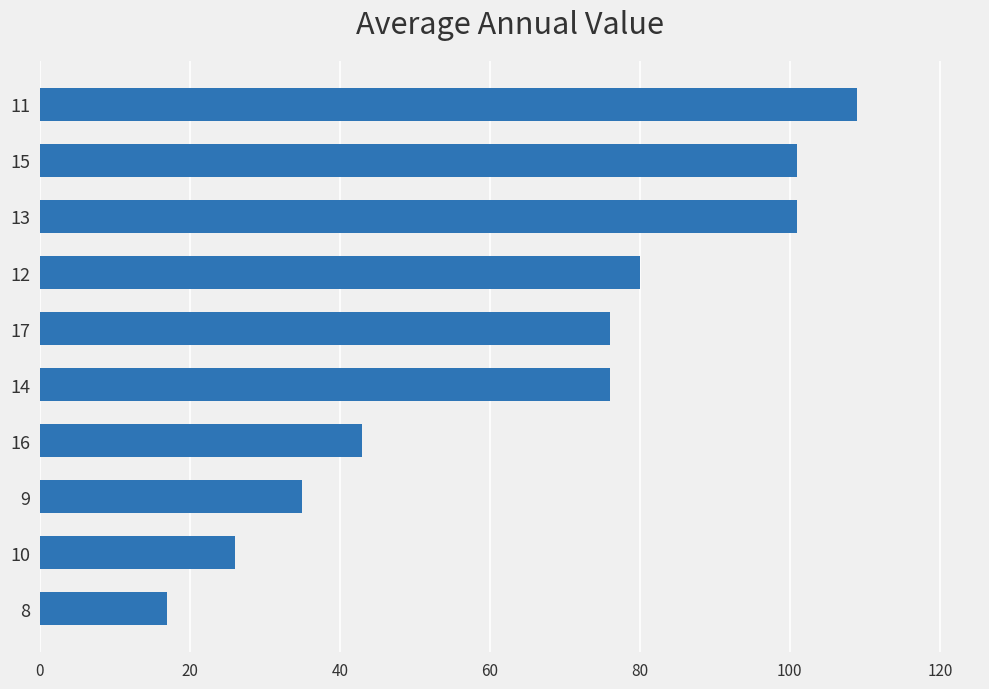

What is the average value?

66